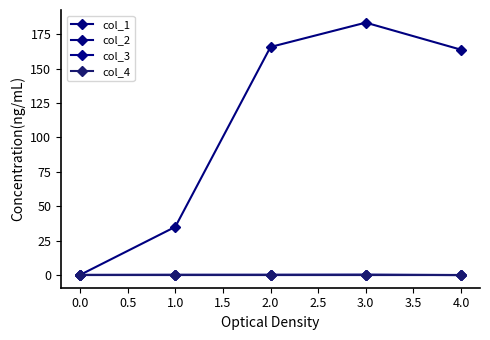

Does the chart have visible grid lines?

No